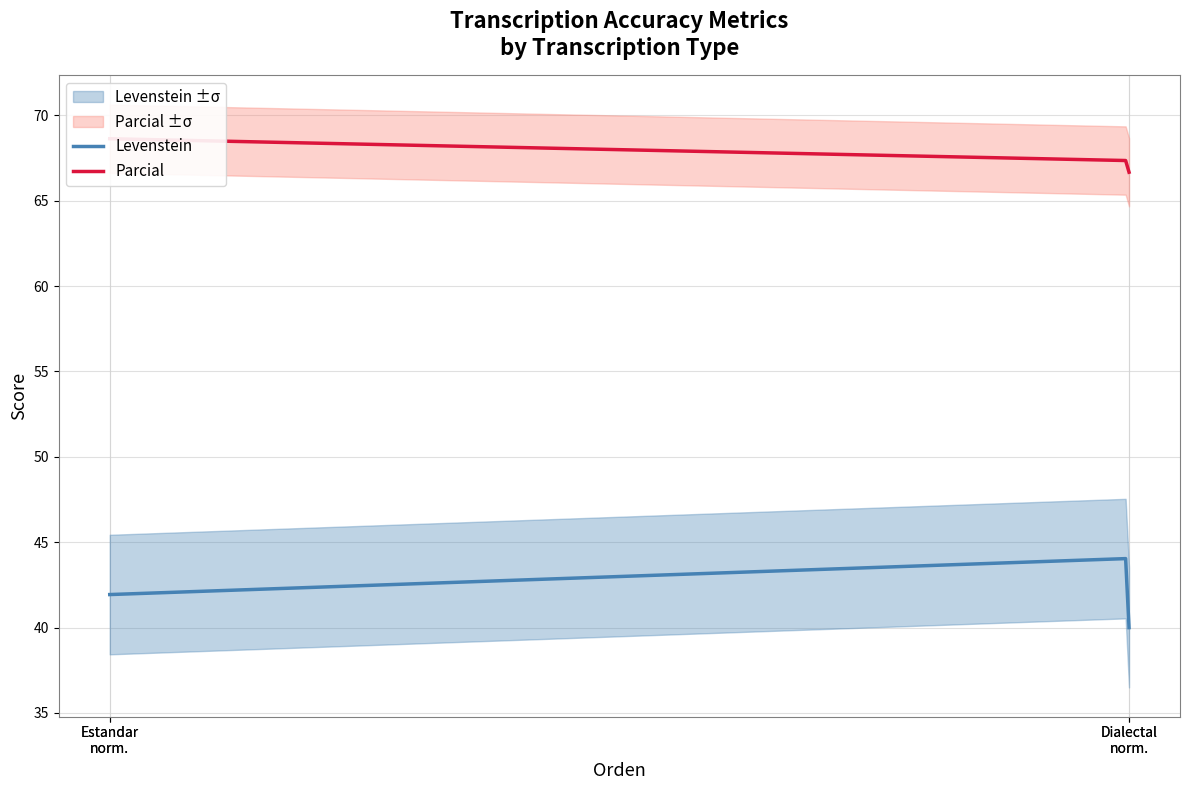

Which has a higher value, Estandar or Estandar_normalizada?

Estandar_normalizada